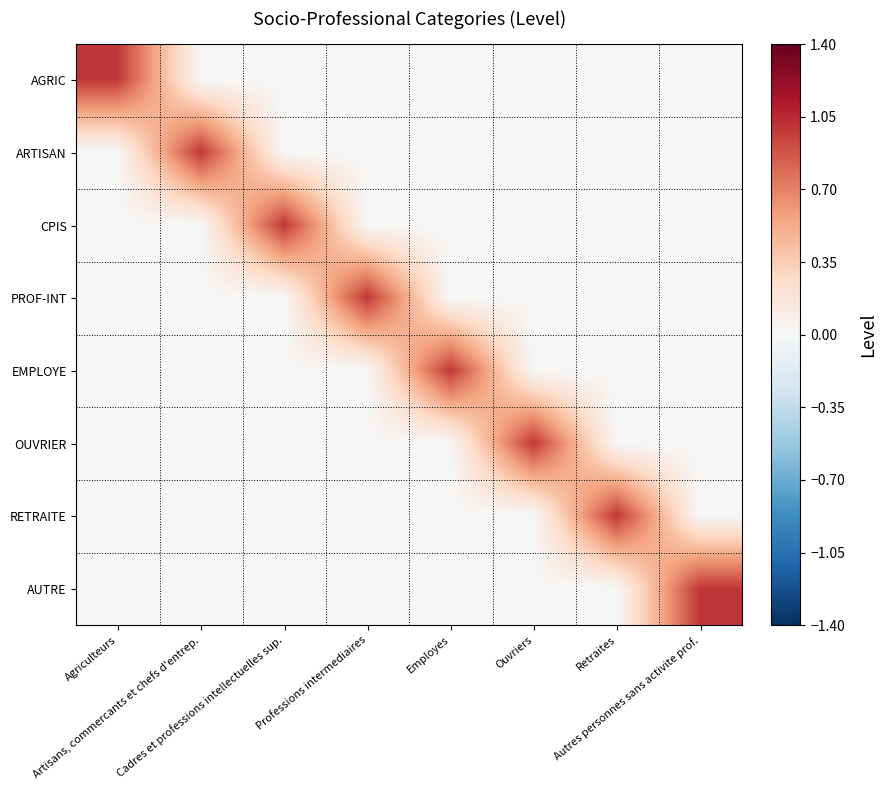

Reading left to right, transcribe all the data shown in this chart.

AGRIC: Agriculteurs=1	Artisans, commercants et chefs d'entrep.=0	Cadres et professions intellectuelles sup.=0	Professions intermediaires=0	Employes=0	Ouvriers=0	Retraites=0	Autres personnes sans activite prof.=0
ARTISAN: Agriculteurs=0	Artisans, commercants et chefs d'entrep.=1	Cadres et professions intellectuelles sup.=0	Professions intermediaires=0	Employes=0	Ouvriers=0	Retraites=0	Autres personnes sans activite prof.=0
CPIS: Agriculteurs=0	Artisans, commercants et chefs d'entrep.=0	Cadres et professions intellectuelles sup.=1	Professions intermediaires=0	Employes=0	Ouvriers=0	Retraites=0	Autres personnes sans activite prof.=0
PROF-INT: Agriculteurs=0	Artisans, commercants et chefs d'entrep.=0	Cadres et professions intellectuelles sup.=0	Professions intermediaires=1	Employes=0	Ouvriers=0	Retraites=0	Autres personnes sans activite prof.=0
EMPLOYE: Agriculteurs=0	Artisans, commercants et chefs d'entrep.=0	Cadres et professions intellectuelles sup.=0	Professions intermediaires=0	Employes=1	Ouvriers=0	Retraites=0	Autres personnes sans activite prof.=0
OUVRIER: Agriculteurs=0	Artisans, commercants et chefs d'entrep.=0	Cadres et professions intellectuelles sup.=0	Professions intermediaires=0	Employes=0	Ouvriers=1	Retraites=0	Autres personnes sans activite prof.=0
RETRAITE: Agriculteurs=0	Artisans, commercants et chefs d'entrep.=0	Cadres et professions intellectuelles sup.=0	Professions intermediaires=0	Employes=0	Ouvriers=0	Retraites=1	Autres personnes sans activite prof.=0
AUTRE: Agriculteurs=0	Artisans, commercants et chefs d'entrep.=0	Cadres et professions intellectuelles sup.=0	Professions intermediaires=0	Employes=0	Ouvriers=0	Retraites=0	Autres personnes sans activite prof.=1